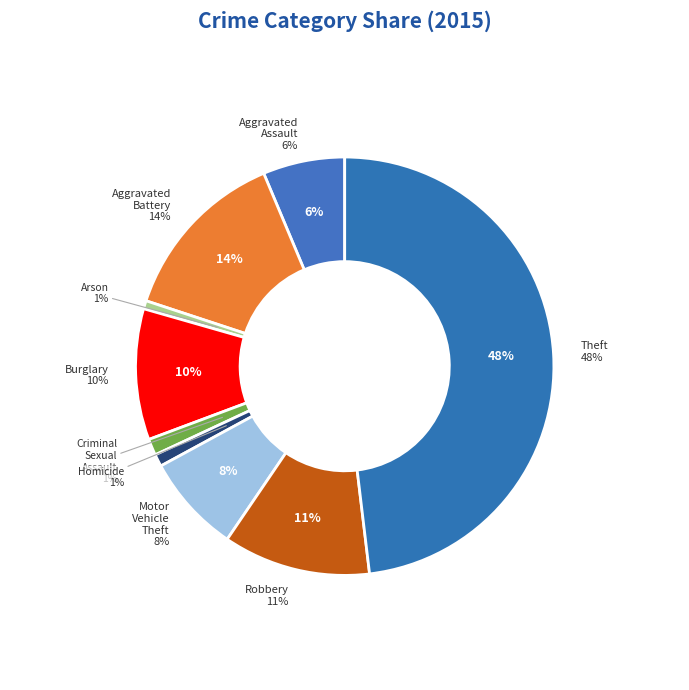

The Homicide slice represents 11% of the pie. True or false?

False